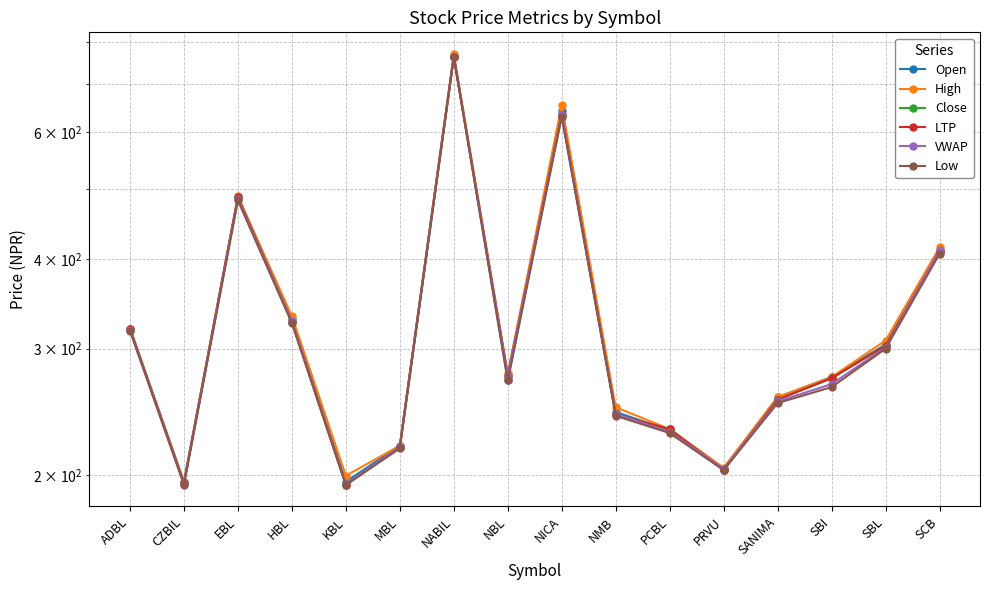

Is the value of VWAP at SBL greater than the value of Open at SBL?

No